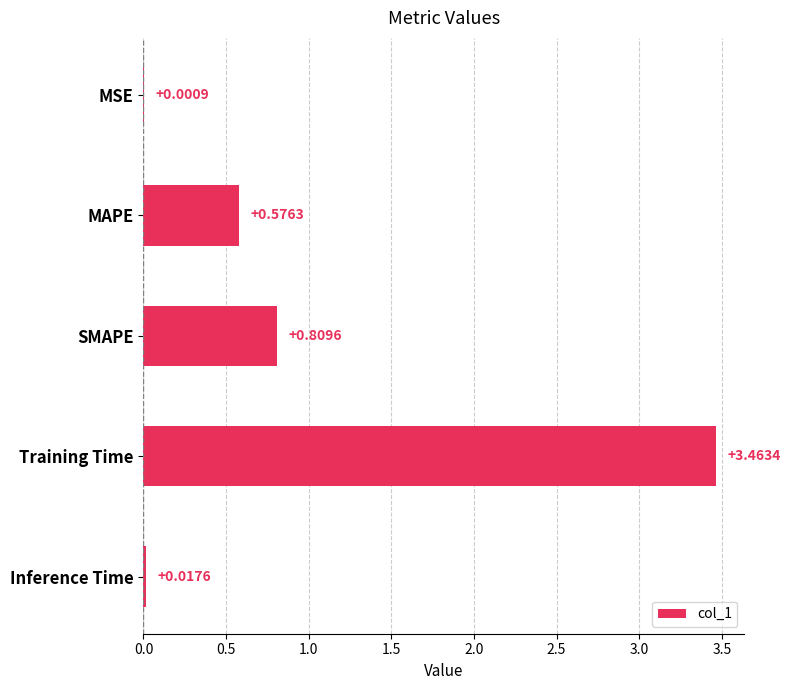

What is the sum of all values?

4.9